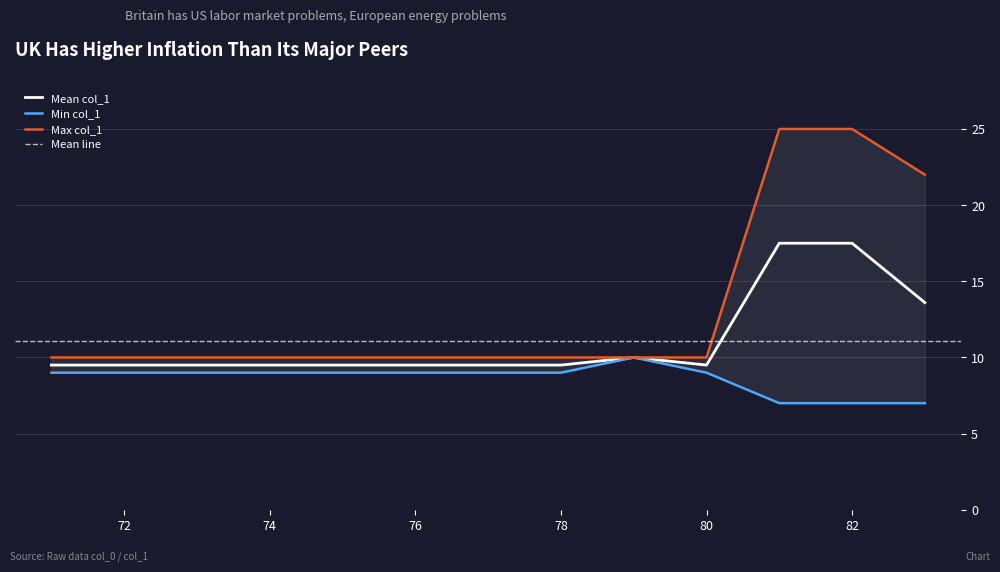

The value at 81 is 12. True or false?

False